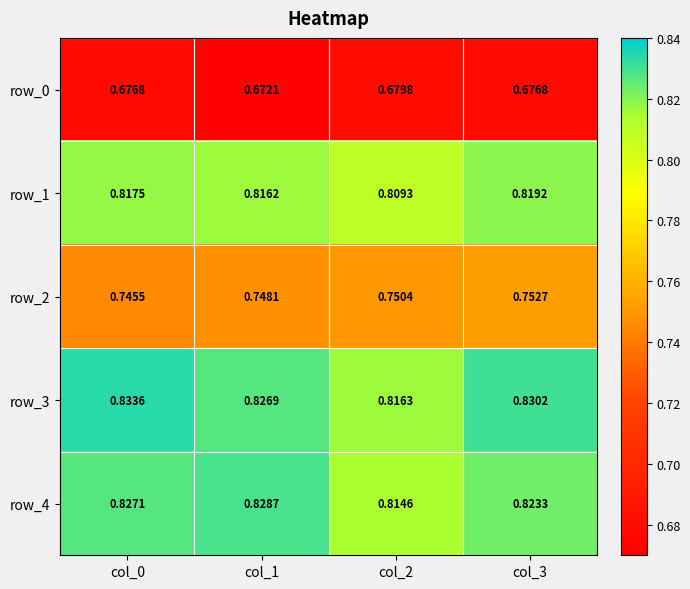

Which series has the widest spread of values?

row_3